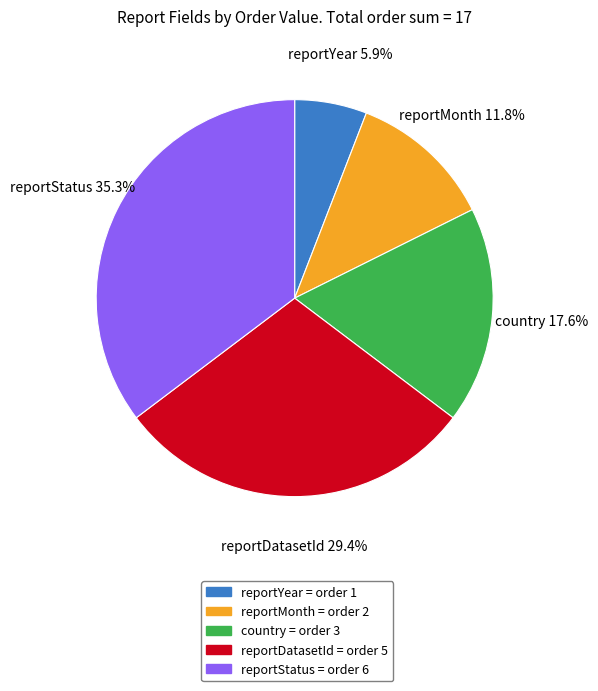

Approximately how many times larger is the value at reportMonth compared to reportYear?

2.0